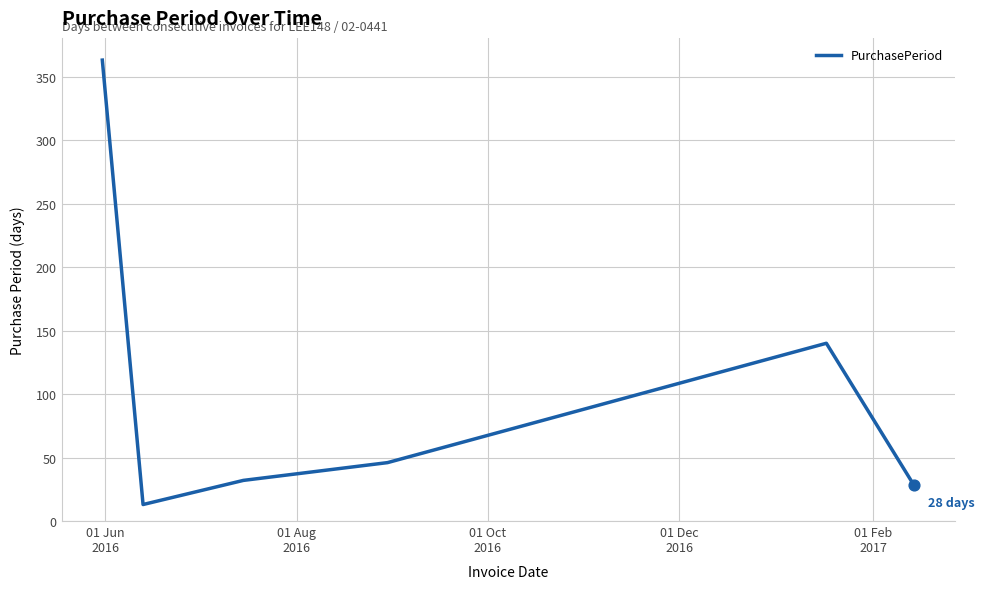

True or false: the data has more than 2 interior local peaks.

False